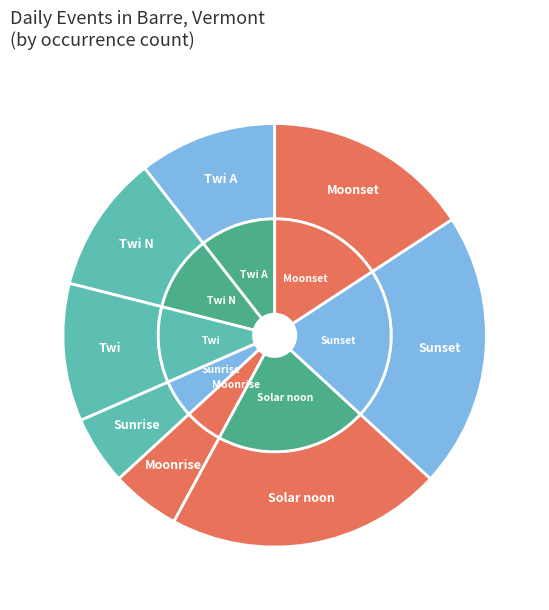

How many segments does this pie chart have?

8